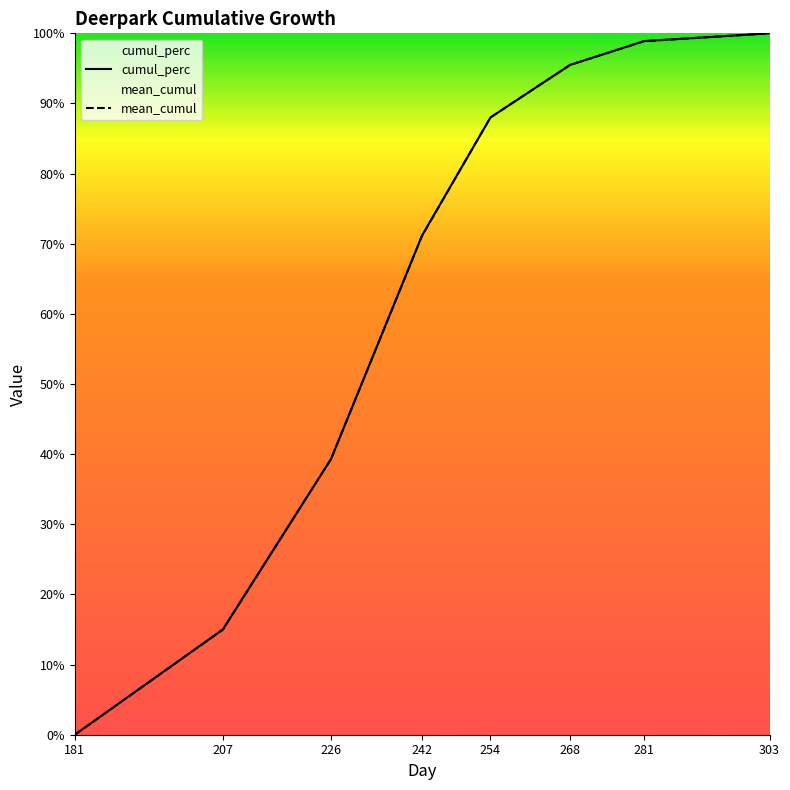

True or false: mean_cumul has more than 0 interior local peaks.

False